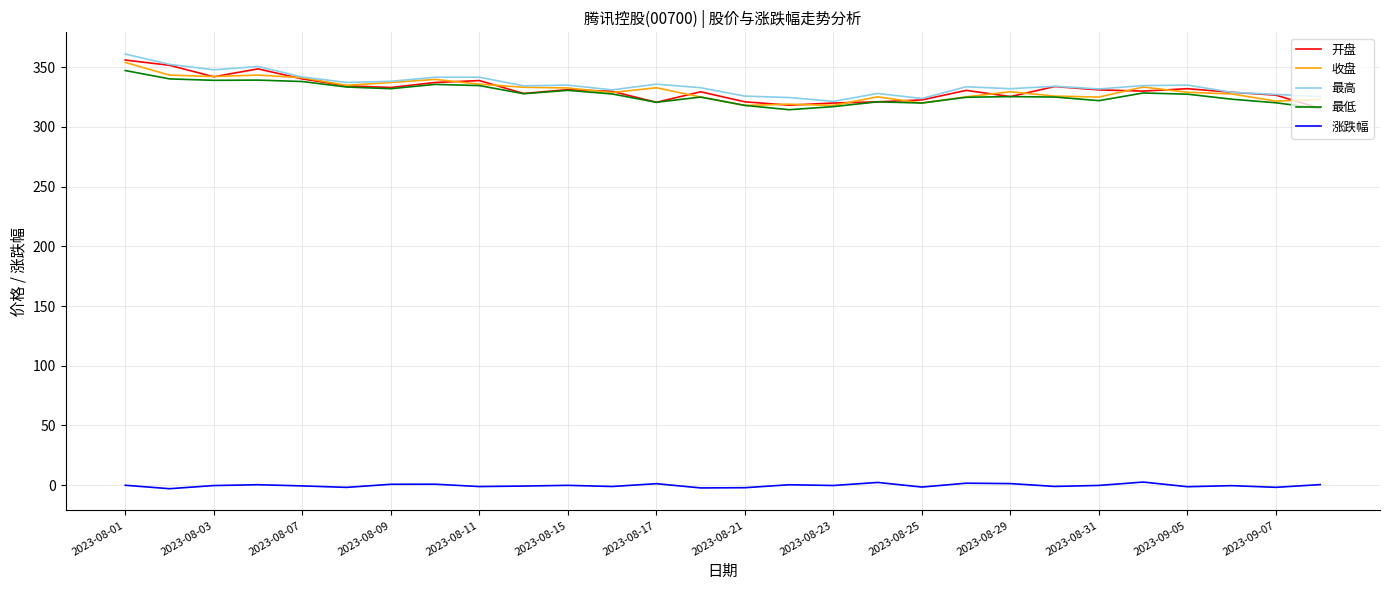

What is the highest value of the 最低 series?

347.2